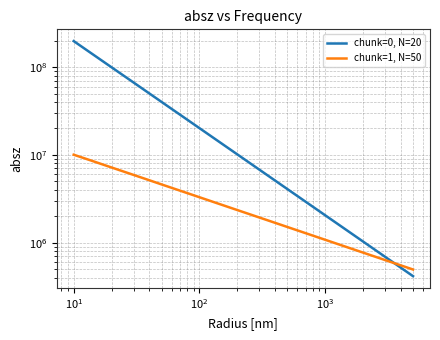

Which series has the widest spread of values?

chunk=0, N=20